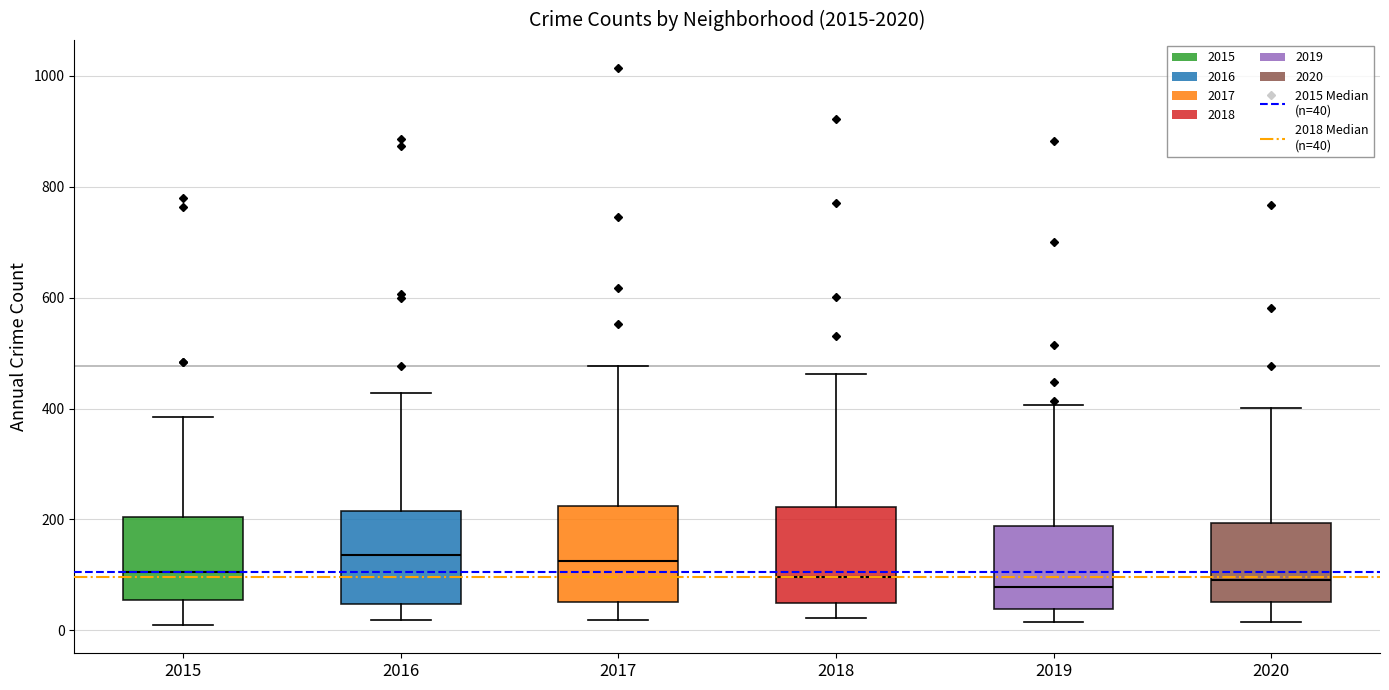

Reading left to right, read every box against the y-axis: the position of its median line, the range the box covers, and the ends of its whiskers. The values are not printed on the chart, so give them approximately, as read against the axis.

2015: median 100, box 60 to 200, whiskers 0 to 380
2016: median 140, box 40 to 220, whiskers 20 to 420
2017: median 120, box 60 to 220, whiskers 20 to 480
2018: median 100, box 40 to 220, whiskers 20 to 460
2019: median 80, box 40 to 180, whiskers 20 to 400
2020: median 100, box 60 to 200, whiskers 20 to 400